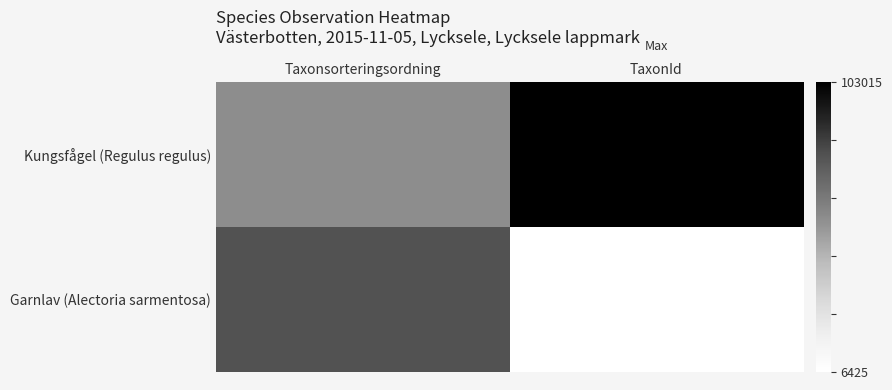

Reading right to left, transcribe all the data shown in this chart.

Kungsfågel (Regulus regulus): TaxonId=1.0	Taxonsorteringsordning=0.5
Garnlav (Alectoria sarmentosa): TaxonId=0.0	Taxonsorteringsordning=0.7